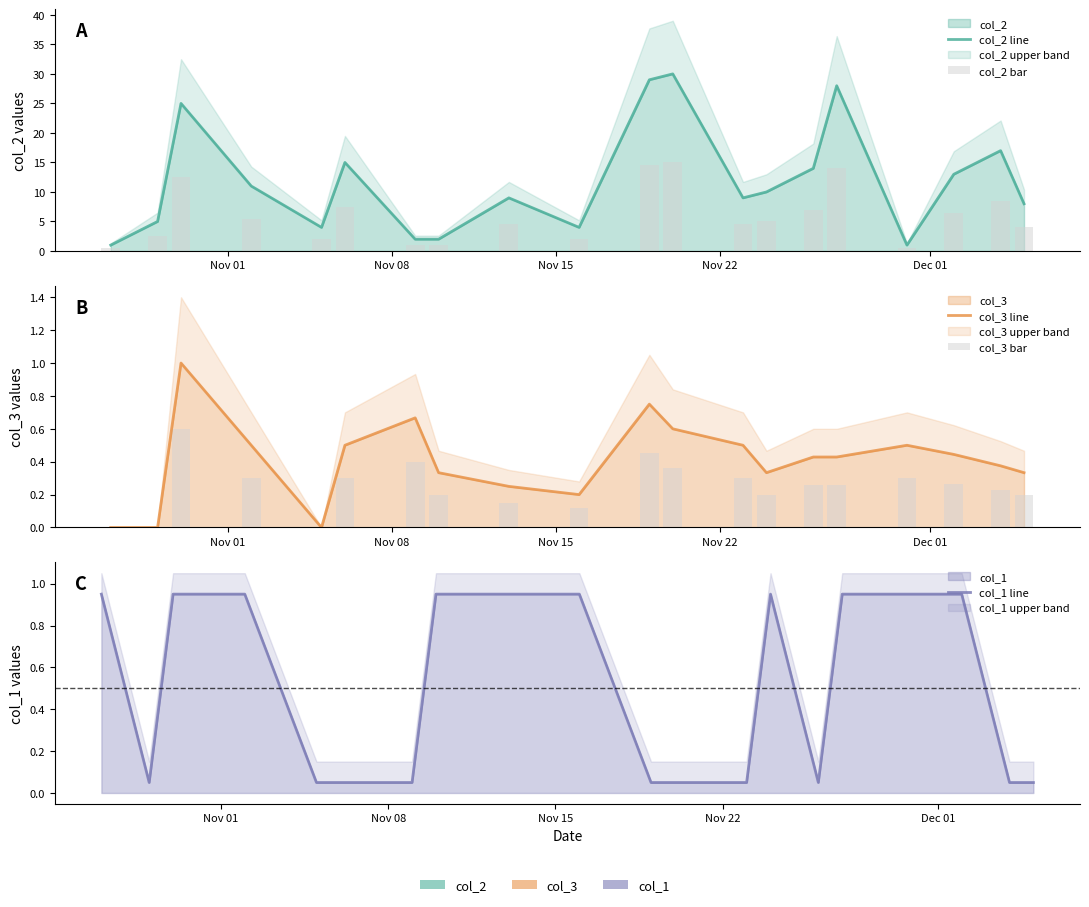

What is the value of the col_1 line bar at the 18th from the left?

1.0